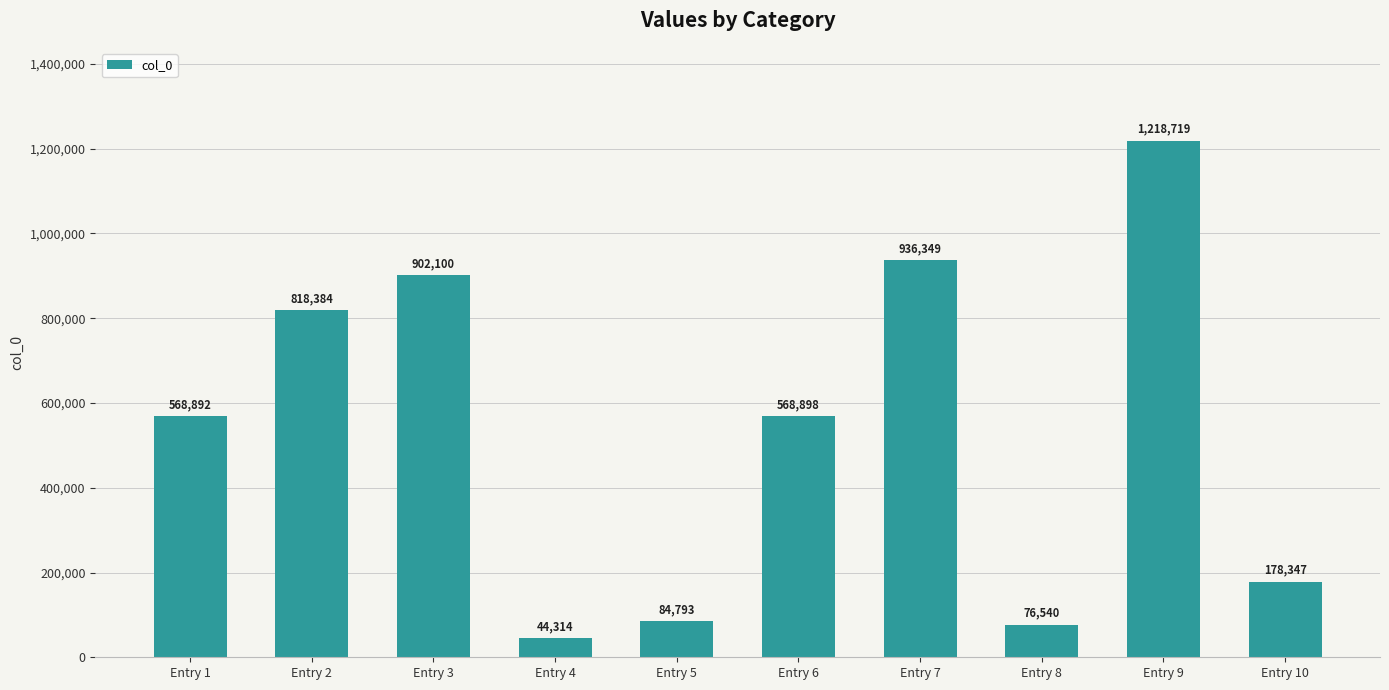

How many values are below 568898?

5